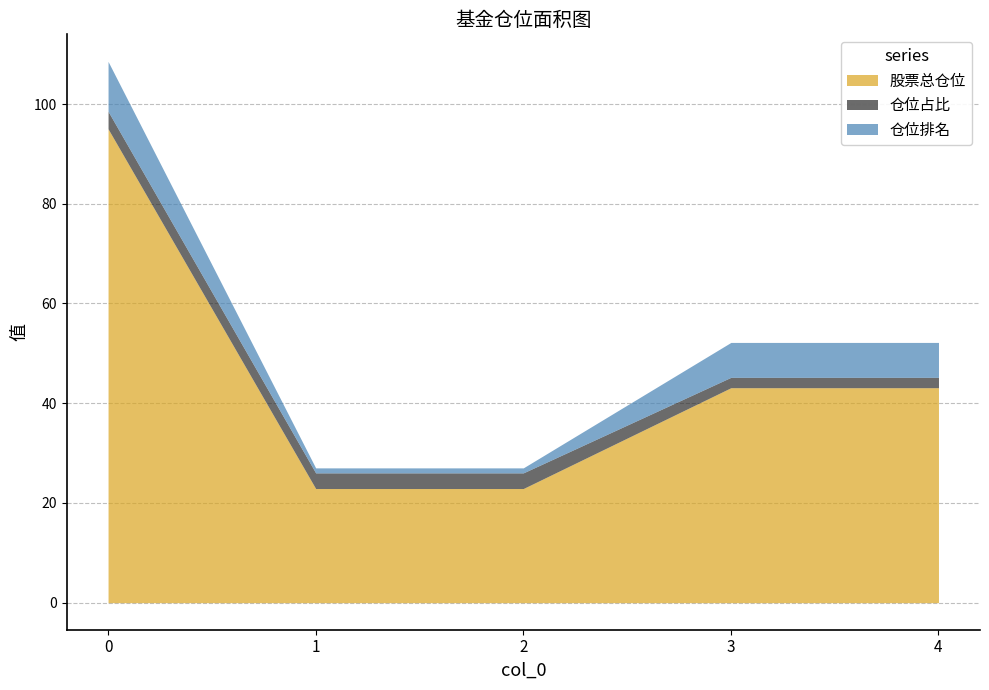

Is it true that 股票总仓位 equals 43.1 at 3?

True